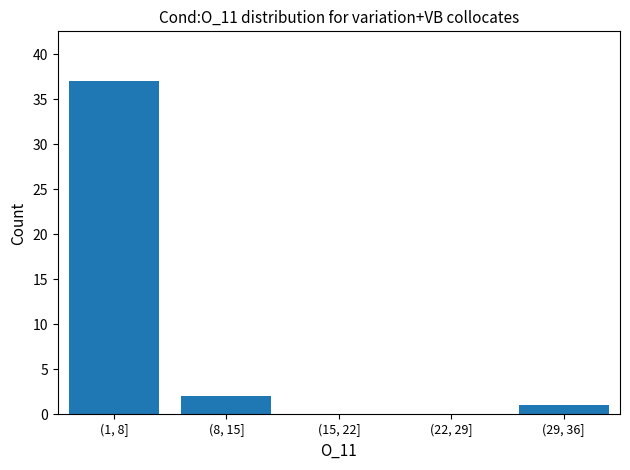

Reading left to right, transcribe all the data shown in this chart.

(1, 8]=37	(8, 15]=2	(15, 22]=0	(22, 29]=0	(29, 36]=1